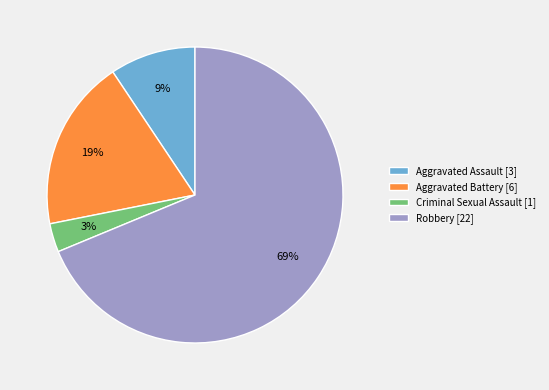

Does Aggravated Assault represent more than half of the total?

No